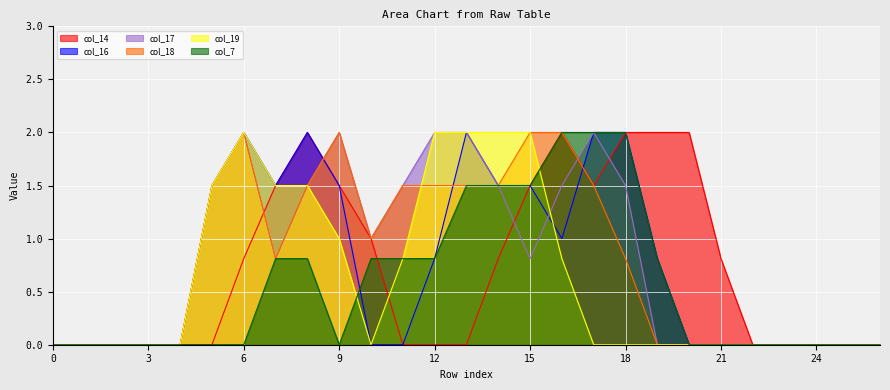

Where is the first local maximum for col_16?

6